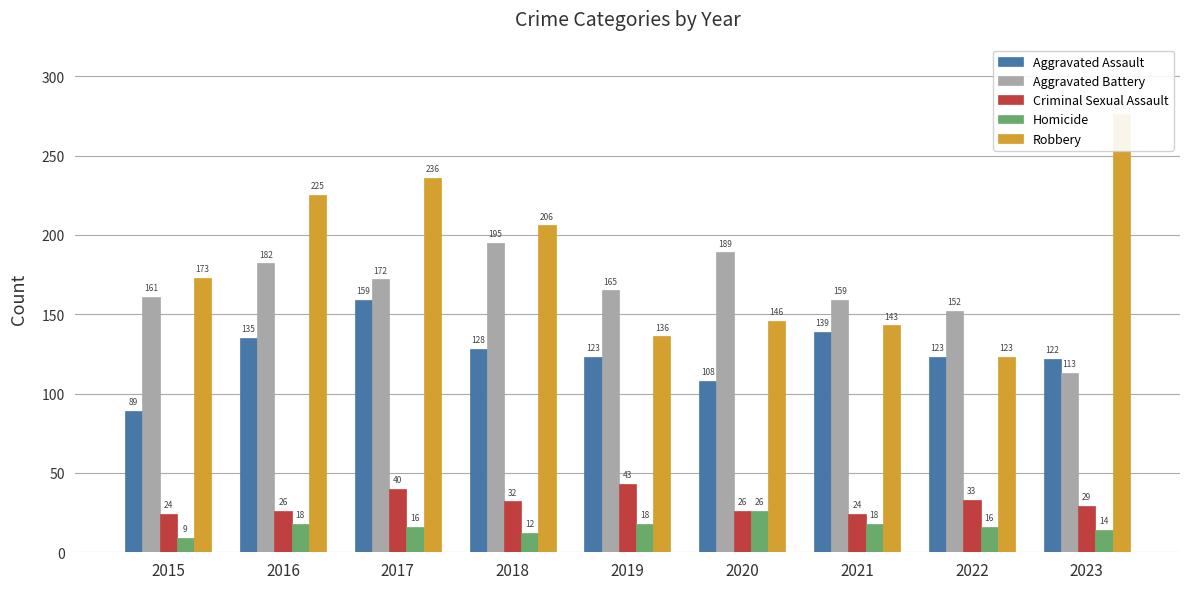

List the series in order of their peak value, lowest first.

Homicide, Criminal Sexual Assault, Aggravated Assault, Aggravated Battery, Robbery